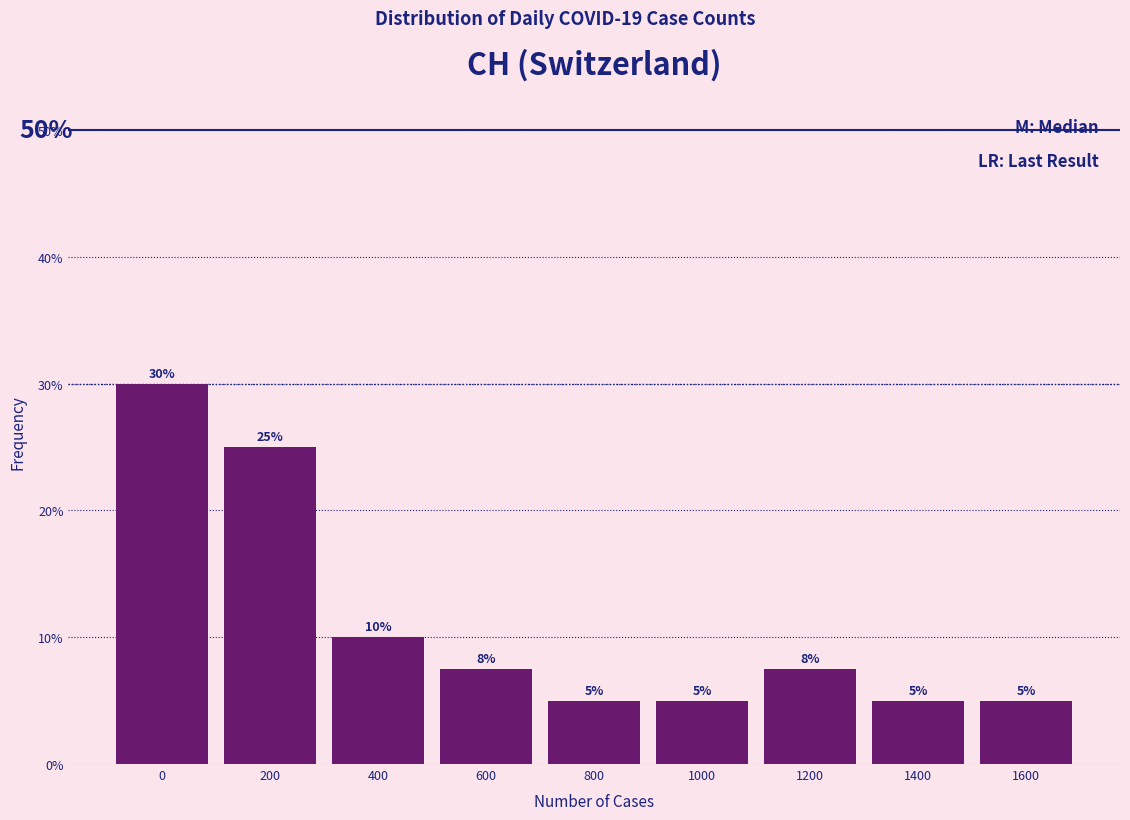

What is the smallest value displayed?

5.0